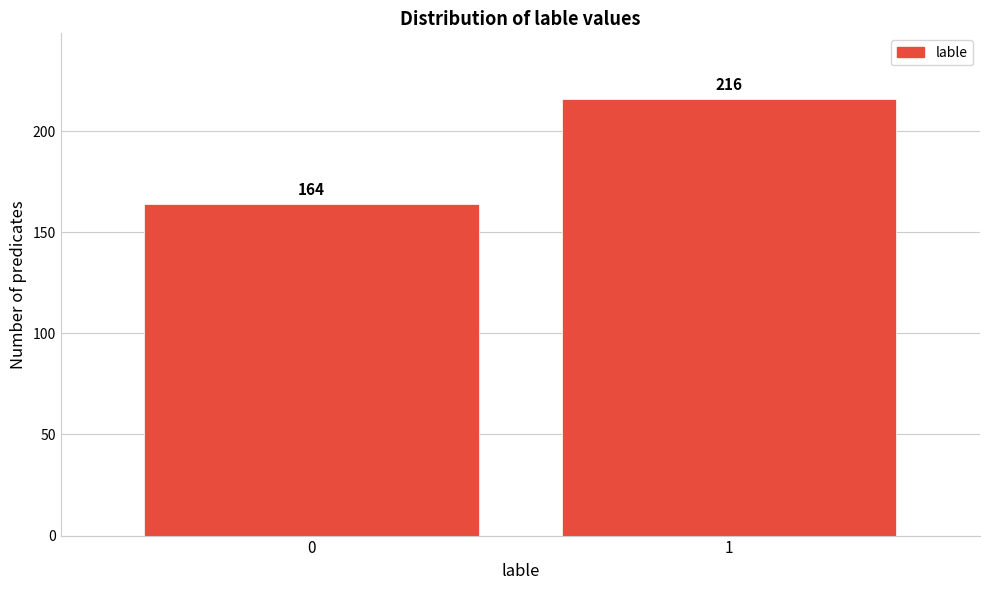

Reading left to right, transcribe all the data shown in this chart.

164	216